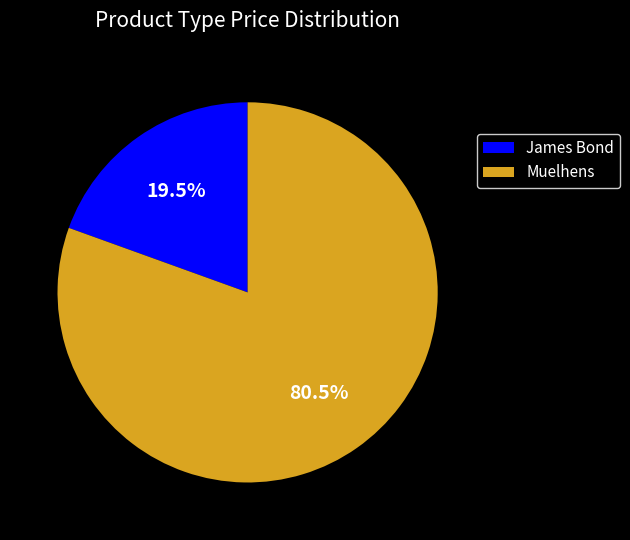

What percentage do James Bond and Muelhens together represent?

100.0%